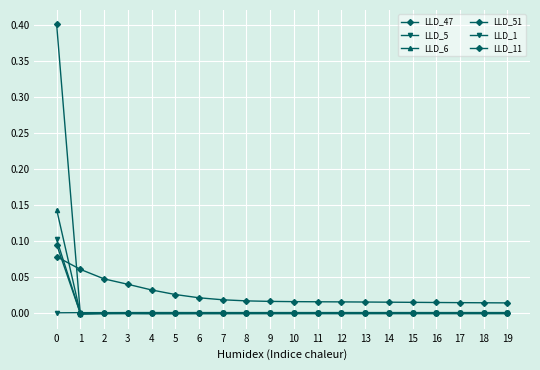

The value of LLD_11 at 0 is 0.1. True or false?

True